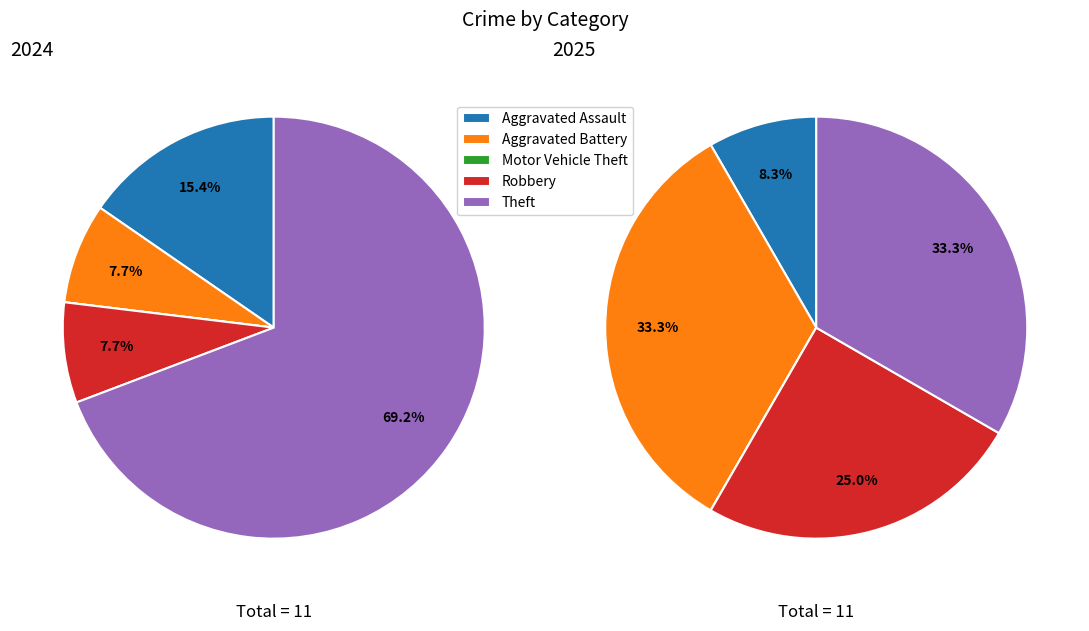

How many segments does this pie chart have?

5